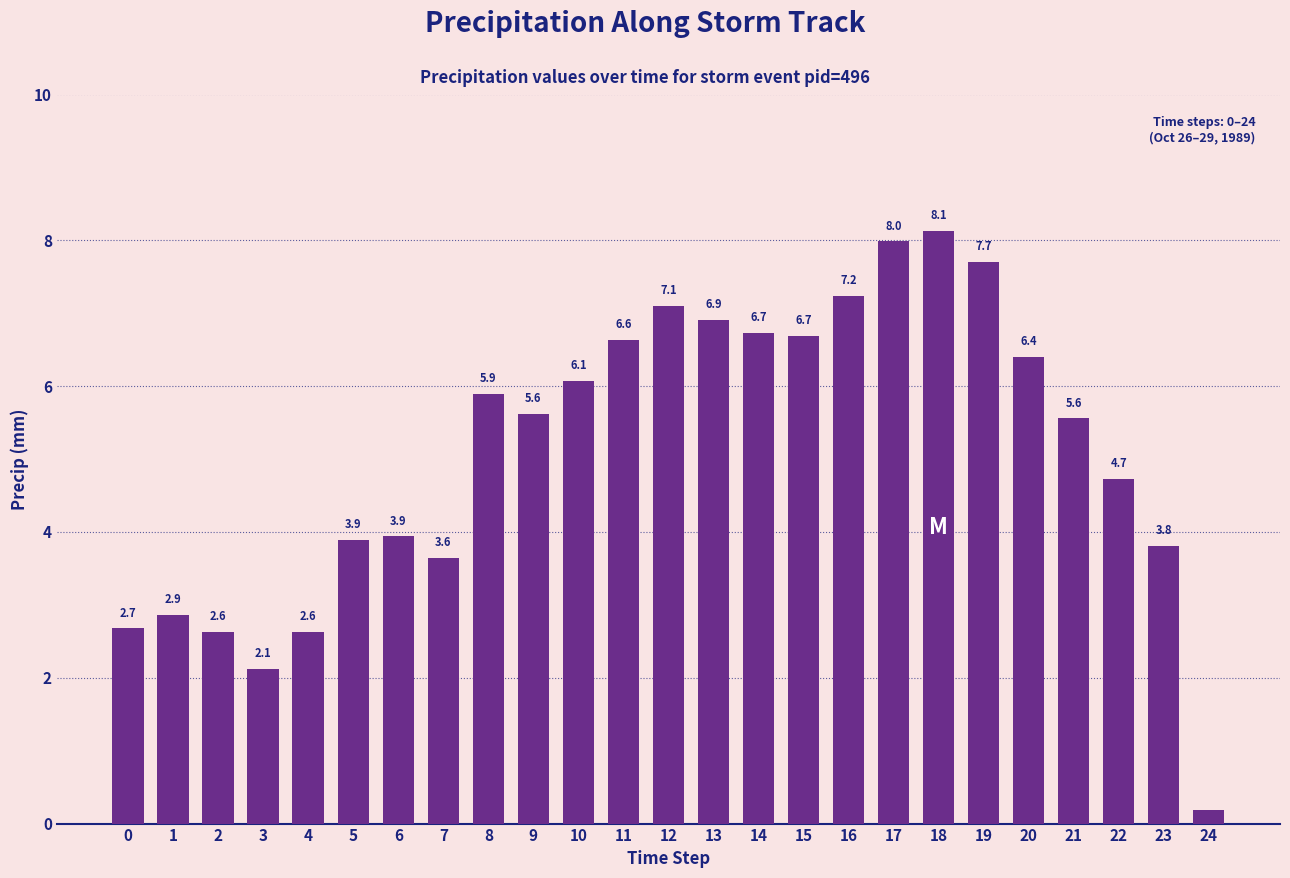

Between 2 and 17, which is larger?

17